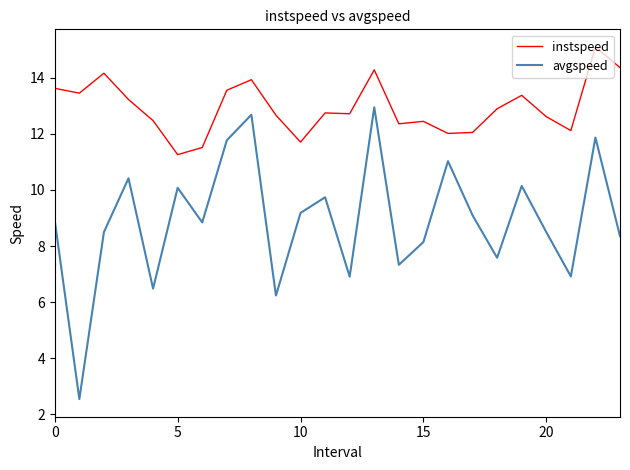

Which series has the largest total across all categories?

instspeed